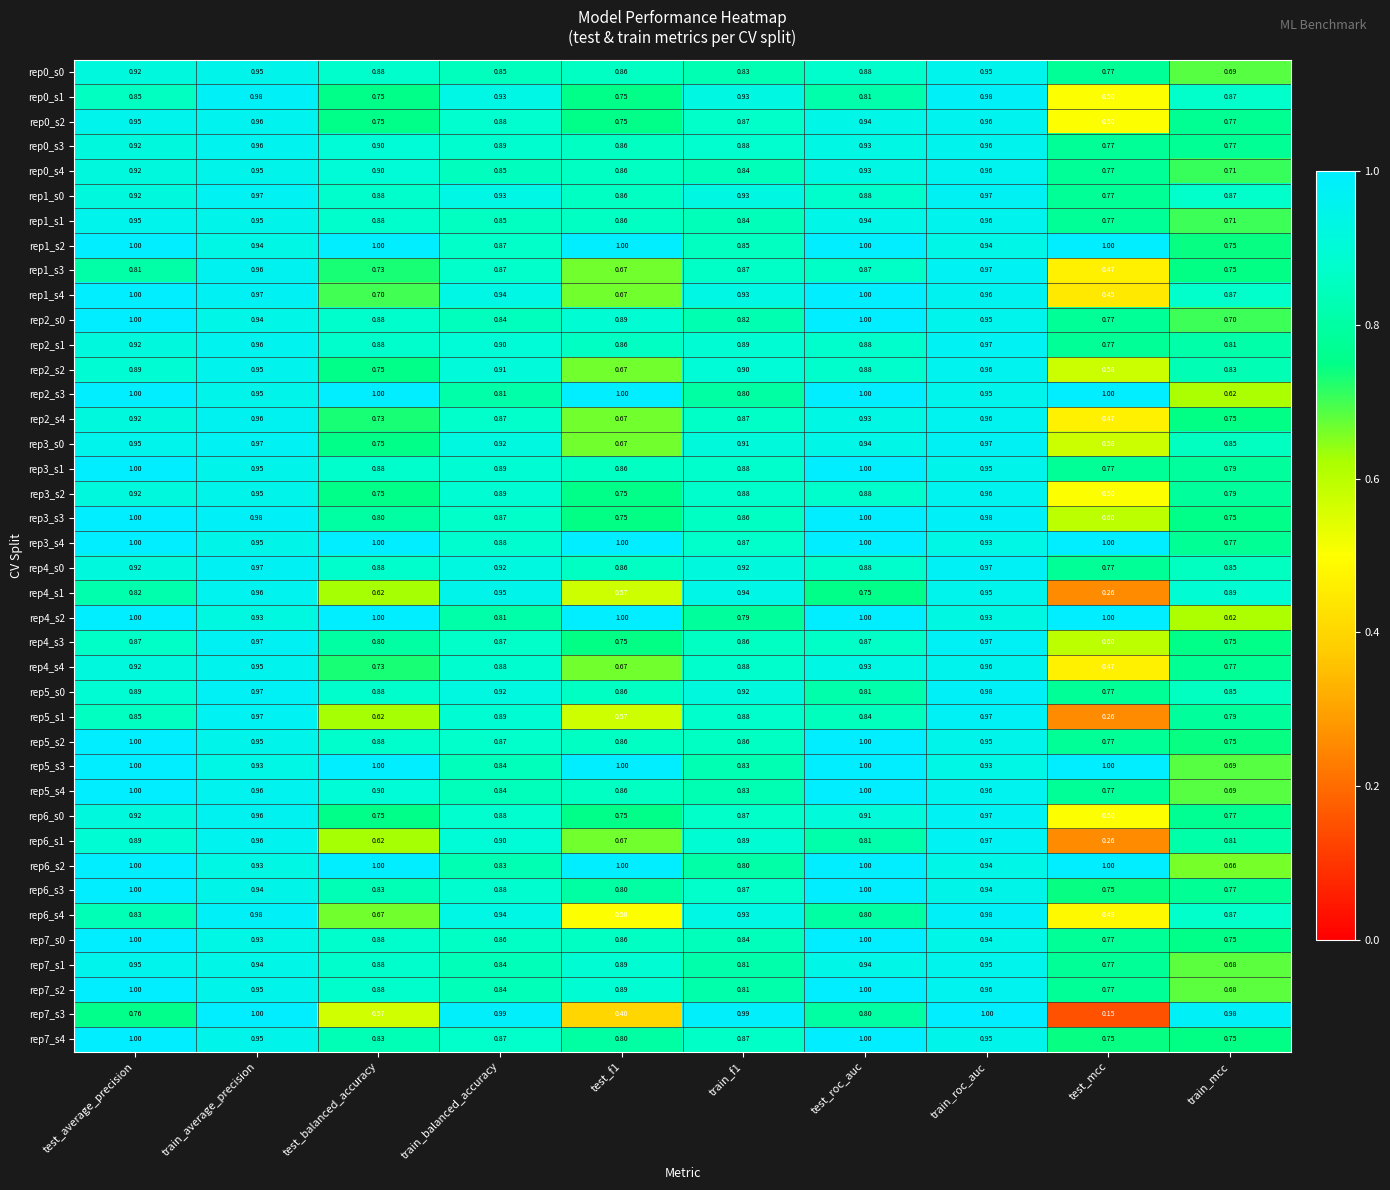

Where is rep7_s1 nearest to the value 0?

train_mcc